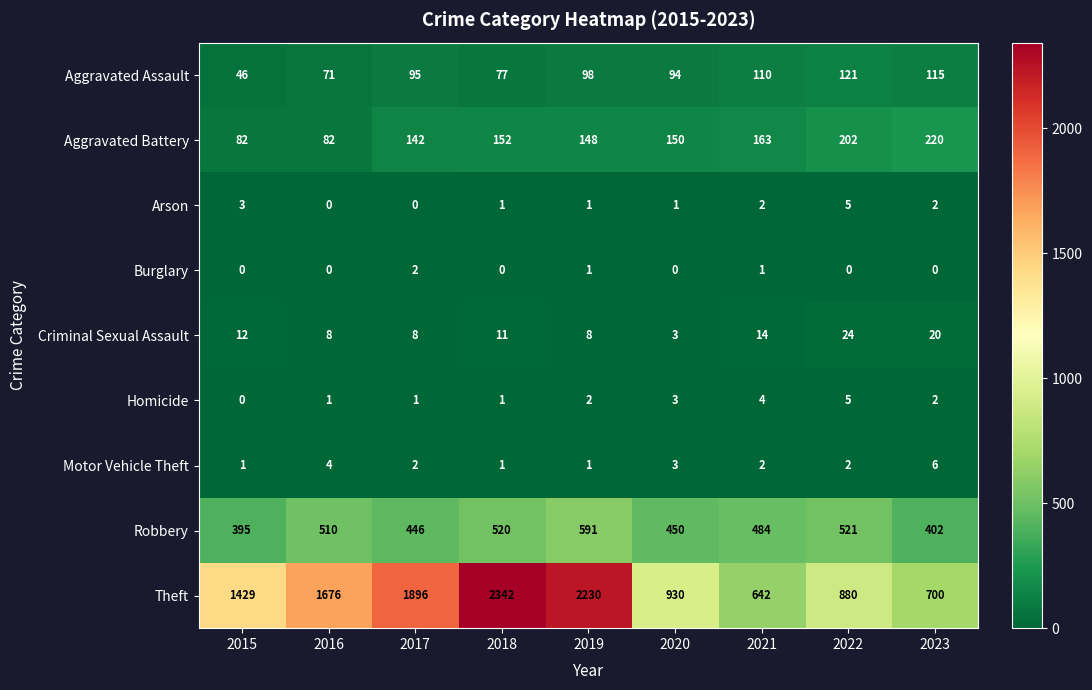

Which category has the highest value in the Motor Vehicle Theft series?

2023